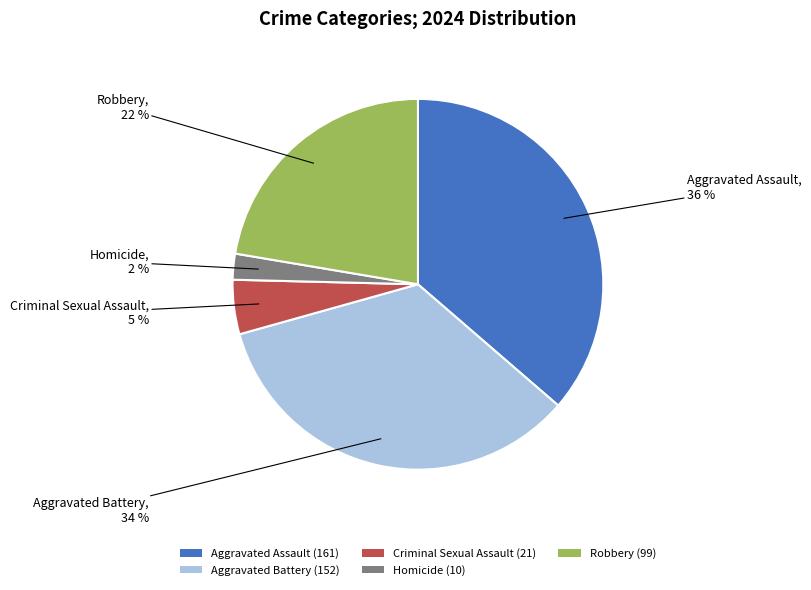

Is the sum of Aggravated Assault (161) and Aggravated Battery (152) greater than half?

Yes